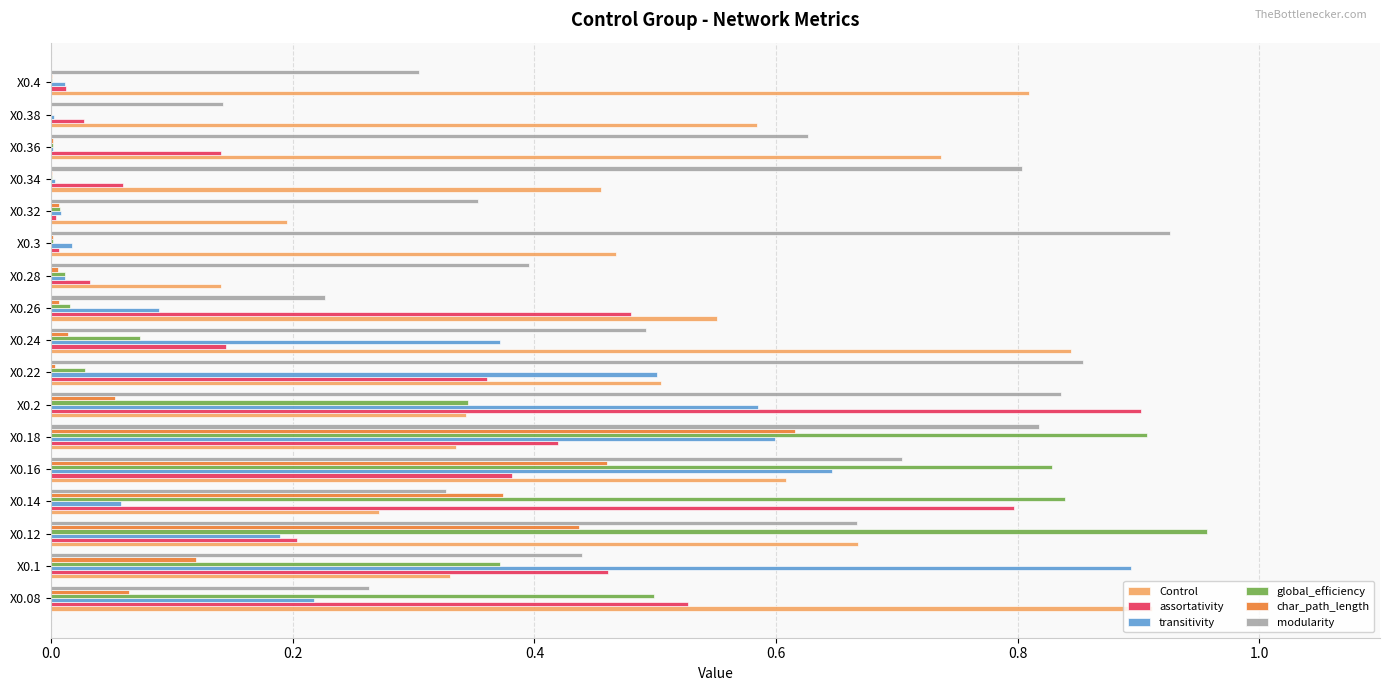

What is the sum of all modularity values?

9.2